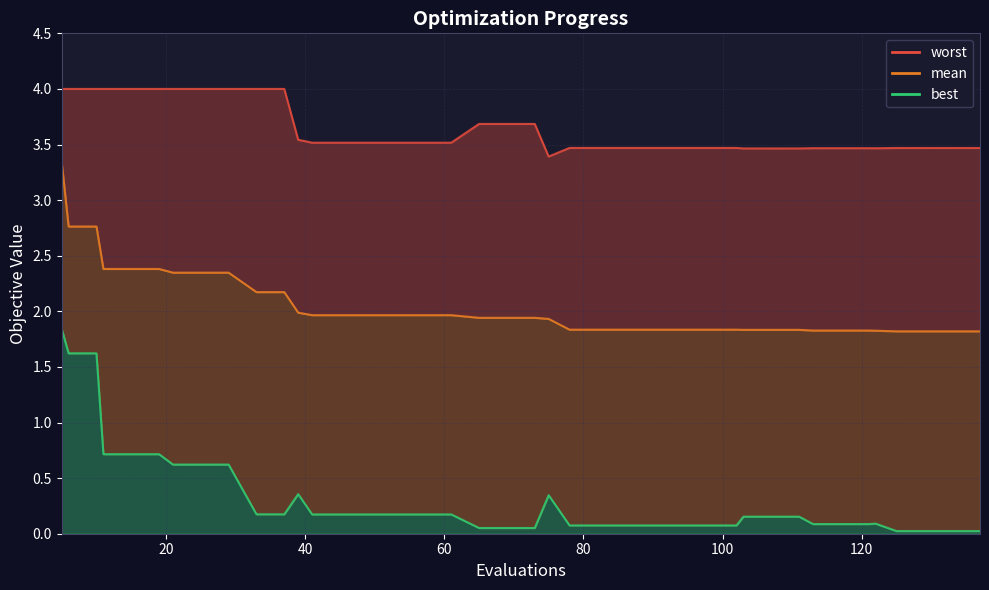

Is the value of mean at 125 greater than the value of worst at 37?

No